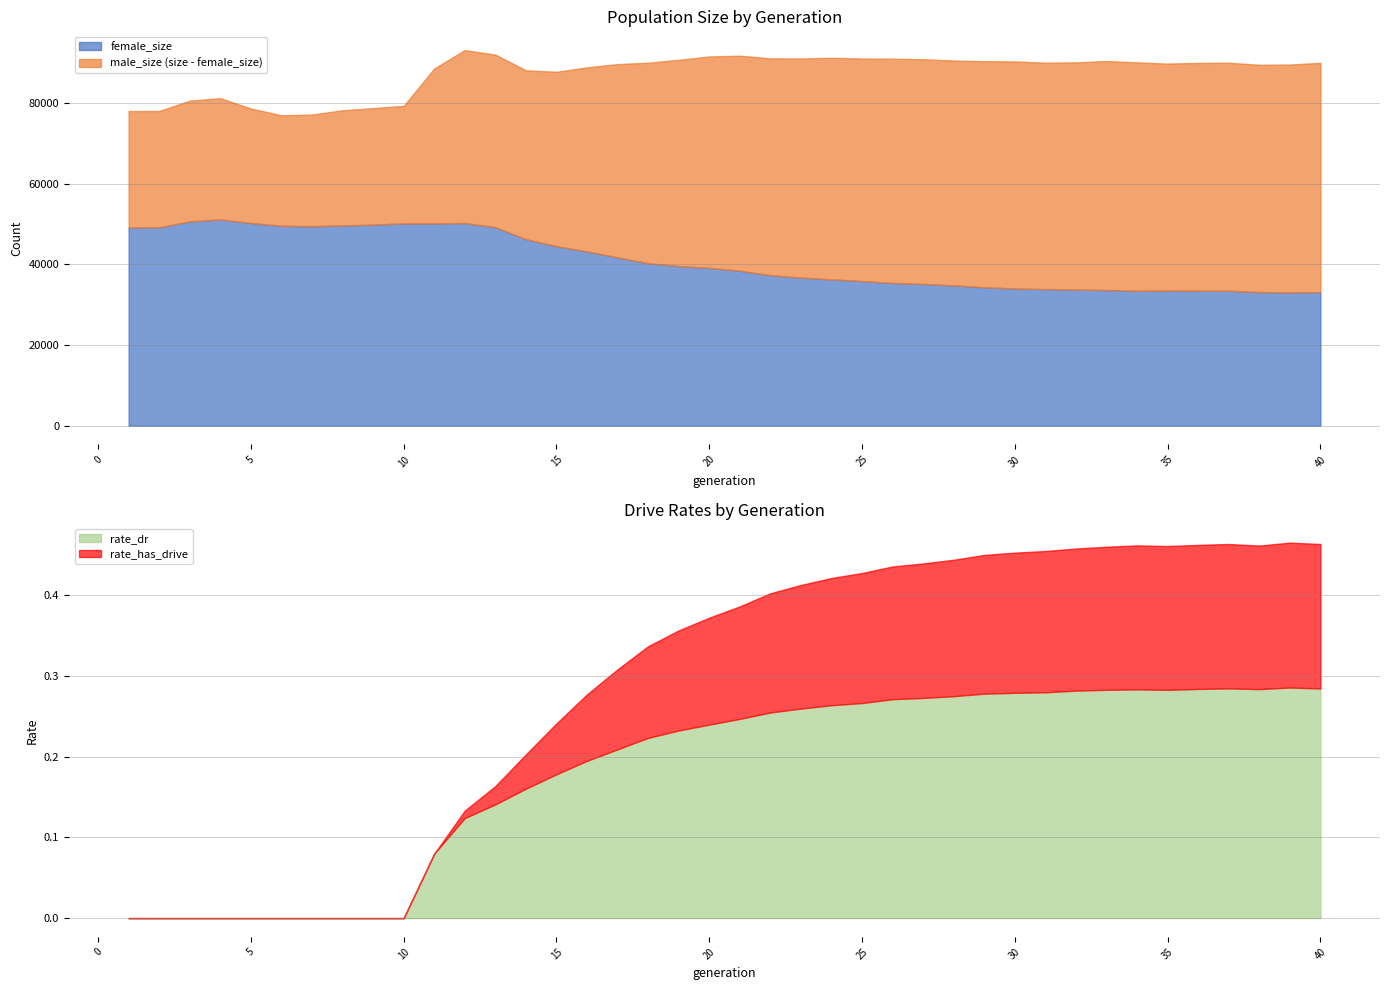

True or false: female_size and rate_dr intersect in this chart.

False